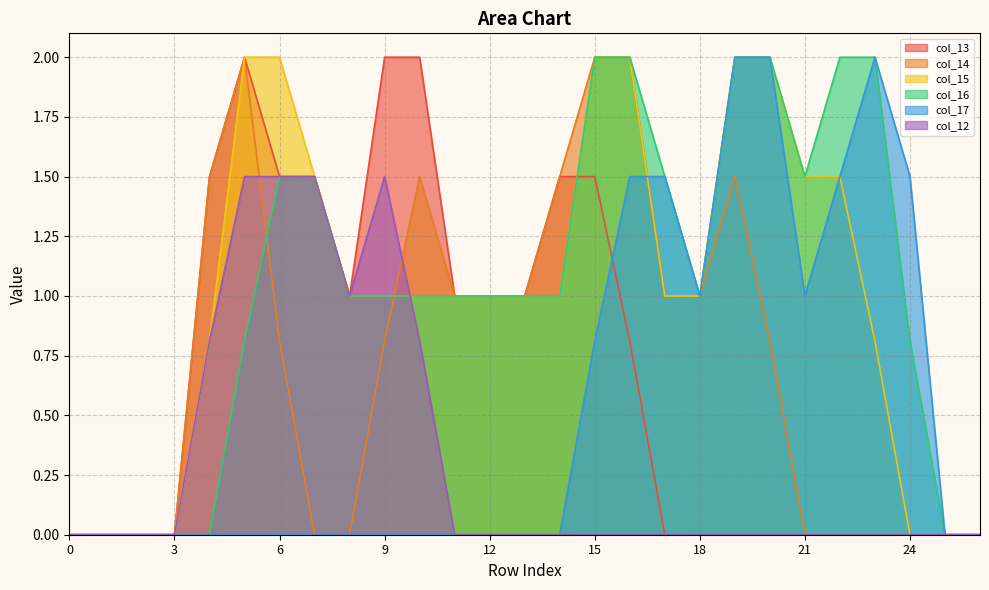

What is the sum of all col_12 values?

8.6